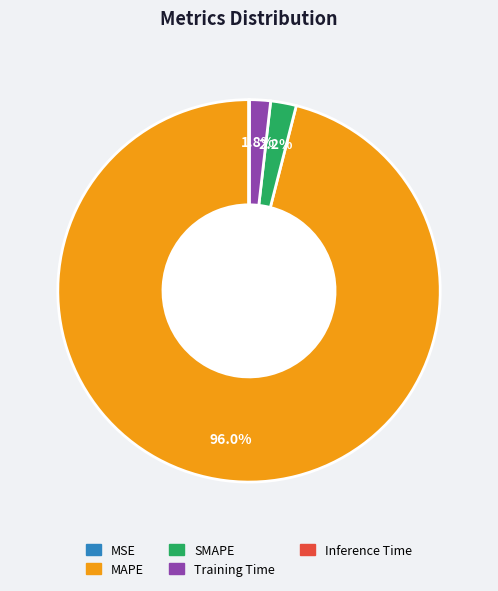

What is the total percentage of SMAPE and Training Time?

4.0%